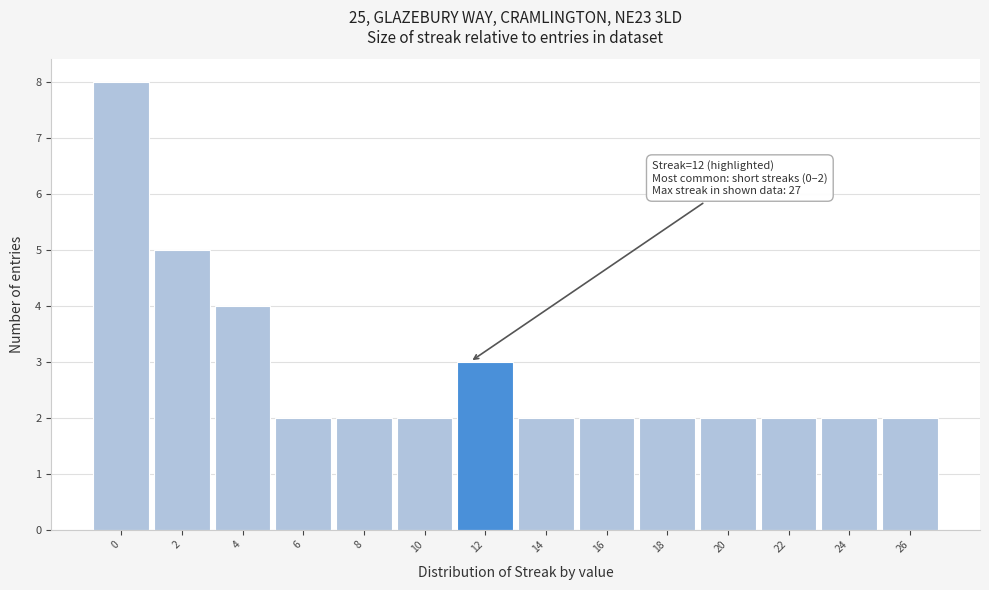

Reading left to right, transcribe all the data shown in this chart.

8	5	4	2	2	2	3	2	2	2	2	2	2	2